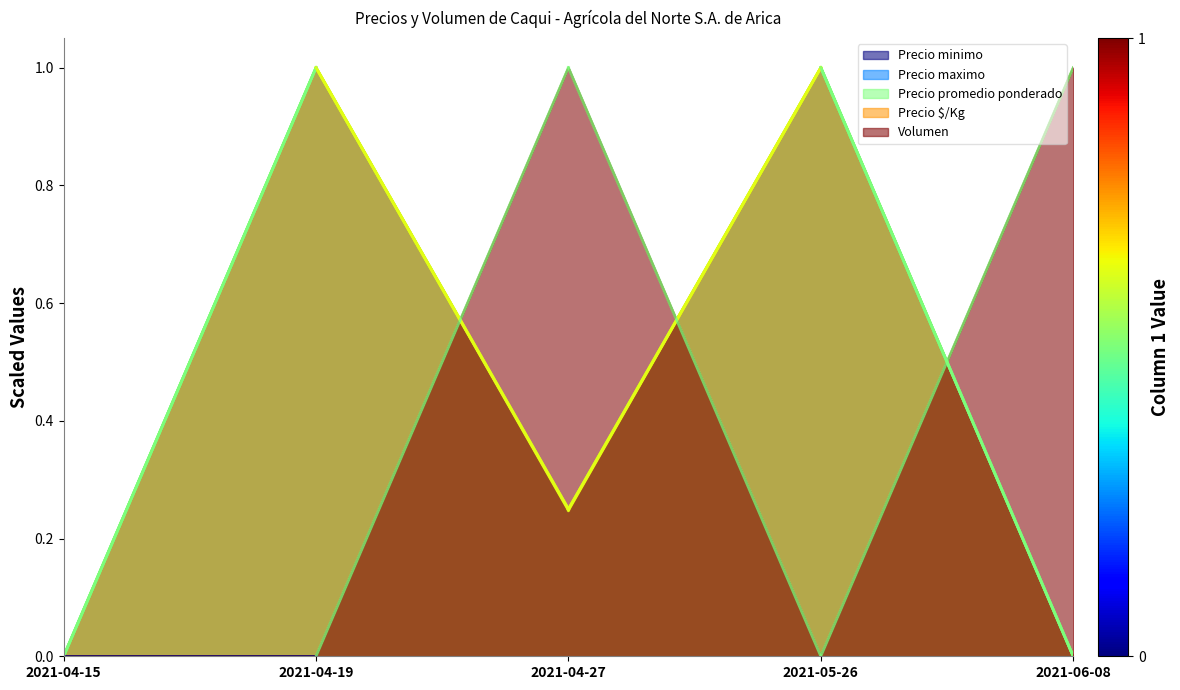

What is the maximum value shown in the chart?

1.0